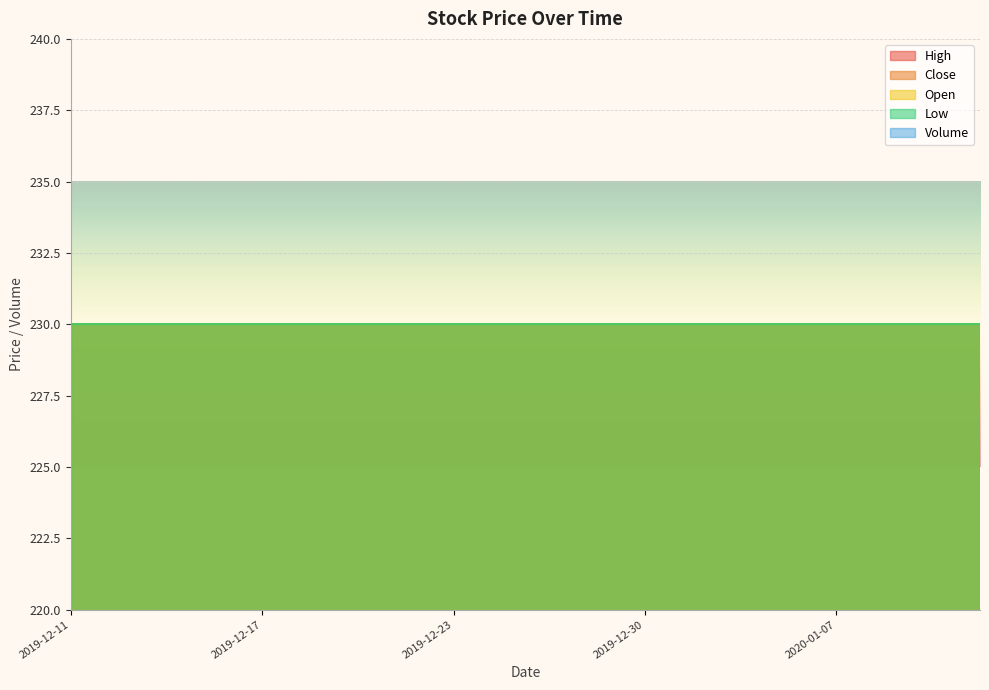

Reading right to left, extract all data points from this chart.

High: 2020-01-10=230	2020-01-09=230	2020-01-08=230	2020-01-07=230	2020-01-06=230	2020-01-03=230	2020-01-02=230	2019-12-30=230	2019-12-27=230	2019-12-26=230	2019-12-24=230	2019-12-23=230	2019-12-20=230	2019-12-19=230	2019-12-18=230	2019-12-17=230	2019-12-16=230	2019-12-13=230	2019-12-12=230	2019-12-11=230
Close: 2020-01-10=230	2020-01-09=230	2020-01-08=230	2020-01-07=230	2020-01-06=230	2020-01-03=230	2020-01-02=230	2019-12-30=230	2019-12-27=230	2019-12-26=230	2019-12-24=230	2019-12-23=230	2019-12-20=230	2019-12-19=230	2019-12-18=230	2019-12-17=230	2019-12-16=230	2019-12-13=230	2019-12-12=230	2019-12-11=230
Low: 2020-01-10=230	2020-01-09=230	2020-01-08=230	2020-01-07=230	2020-01-06=230	2020-01-03=230	2020-01-02=230	2019-12-30=230	2019-12-27=230	2019-12-26=230	2019-12-24=230	2019-12-23=230	2019-12-20=230	2019-12-19=230	2019-12-18=230	2019-12-17=230	2019-12-16=230	2019-12-13=230	2019-12-12=230	2019-12-11=230
Open: 2020-01-10=230	2020-01-09=230	2020-01-08=230	2020-01-07=230	2020-01-06=230	2020-01-03=230	2020-01-02=230	2019-12-30=230	2019-12-27=230	2019-12-26=230	2019-12-24=230	2019-12-23=230	2019-12-20=230	2019-12-19=230	2019-12-18=230	2019-12-17=230	2019-12-16=230	2019-12-13=230	2019-12-12=230	2019-12-11=230
Volume: 2020-01-10=0	2020-01-09=0	2020-01-08=0	2020-01-07=0	2020-01-06=0	2020-01-03=0	2020-01-02=0	2019-12-30=0	2019-12-27=0	2019-12-26=0	2019-12-24=0	2019-12-23=0	2019-12-20=0	2019-12-19=0	2019-12-18=0	2019-12-17=0	2019-12-16=0	2019-12-13=0	2019-12-12=0	2019-12-11=0